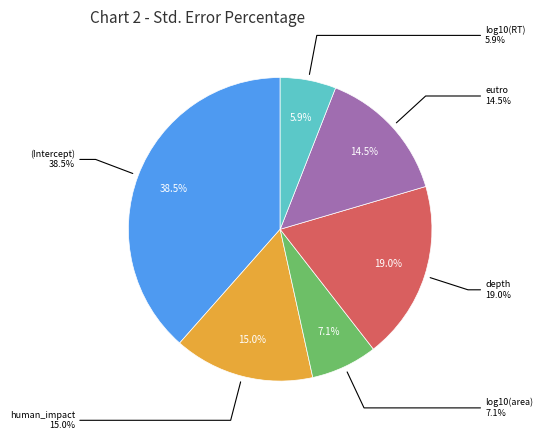

Count the number of slices in the pie.

6